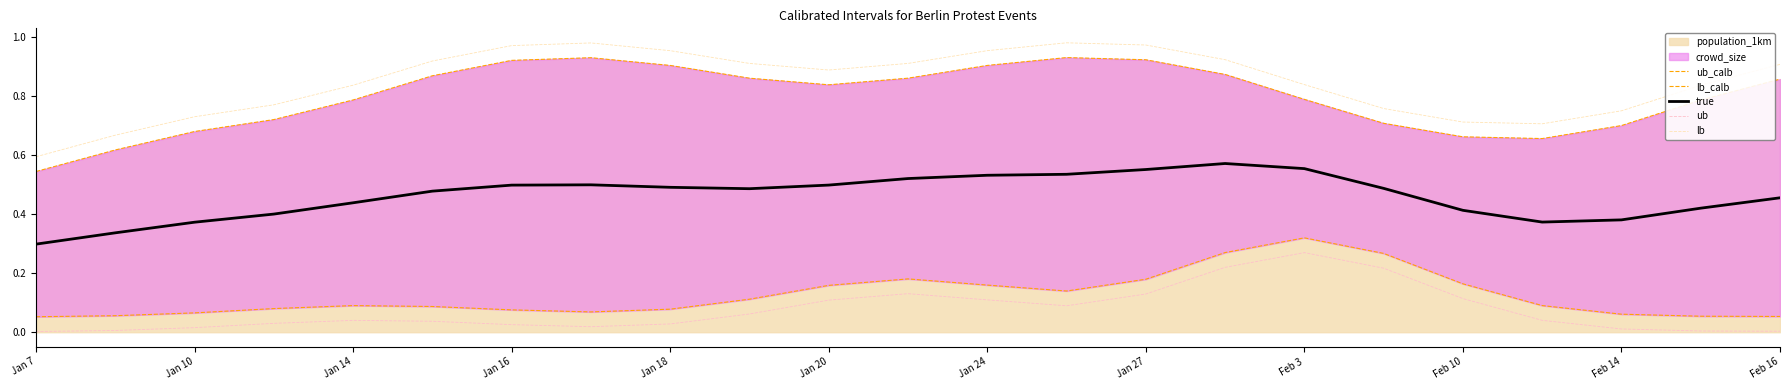

Which series has the widest spread of values?

lb_calb